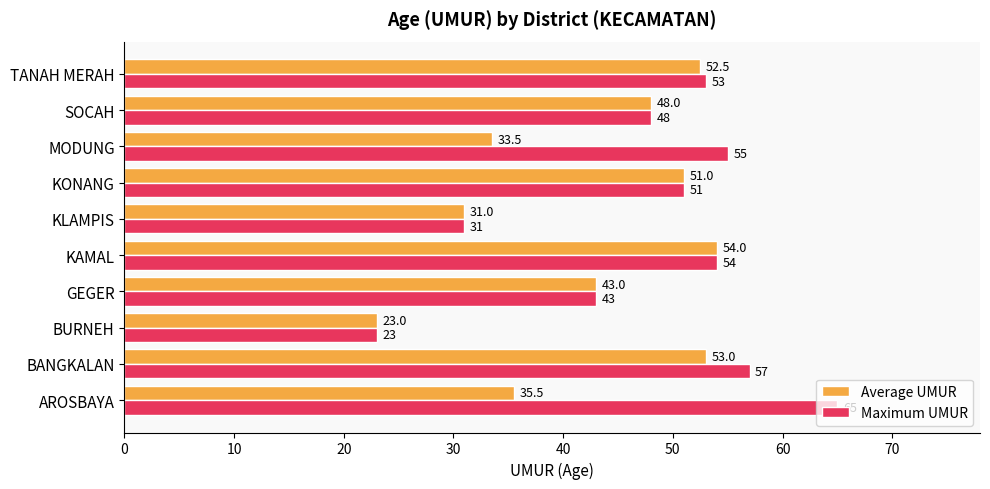

Which series has the largest range (max minus min)?

Maximum UMUR